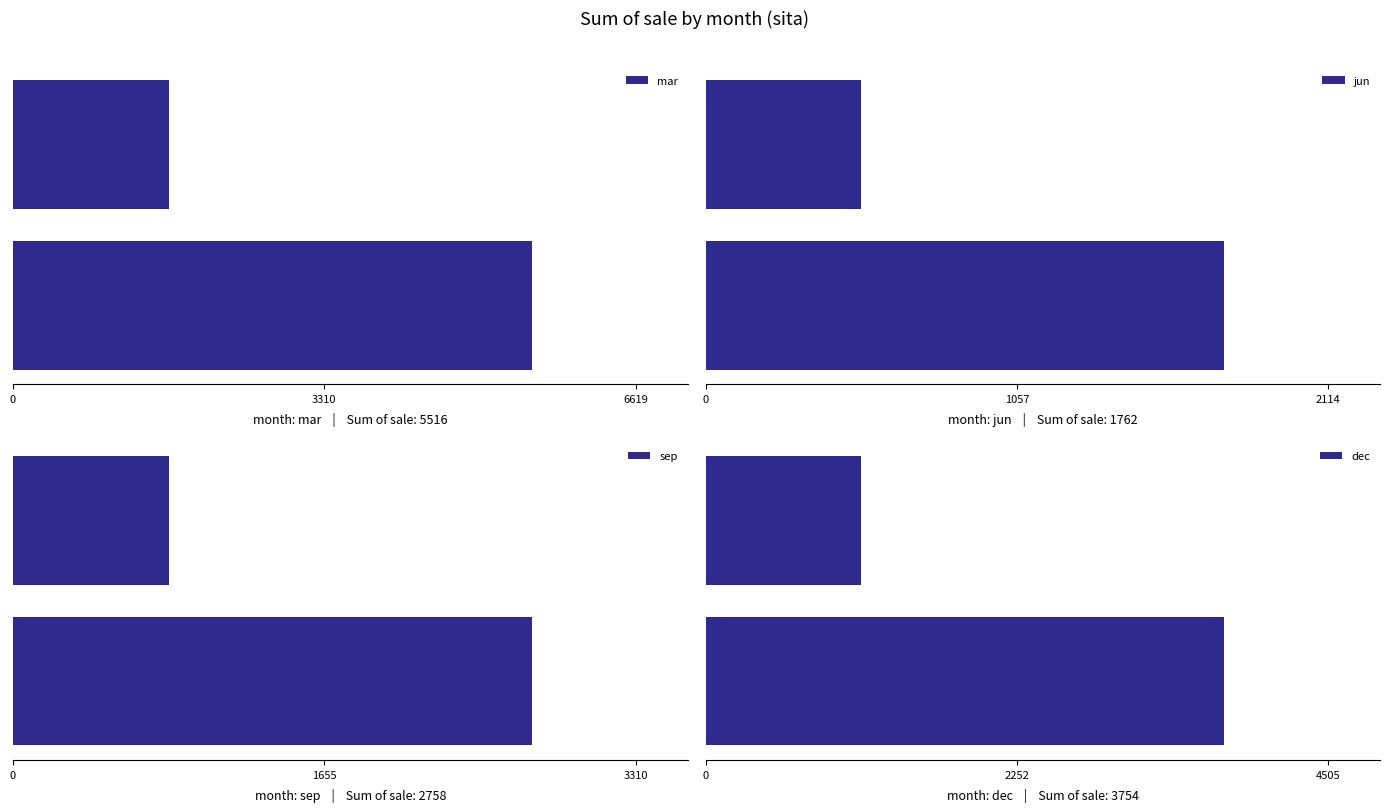

How many bars are there in total?

8